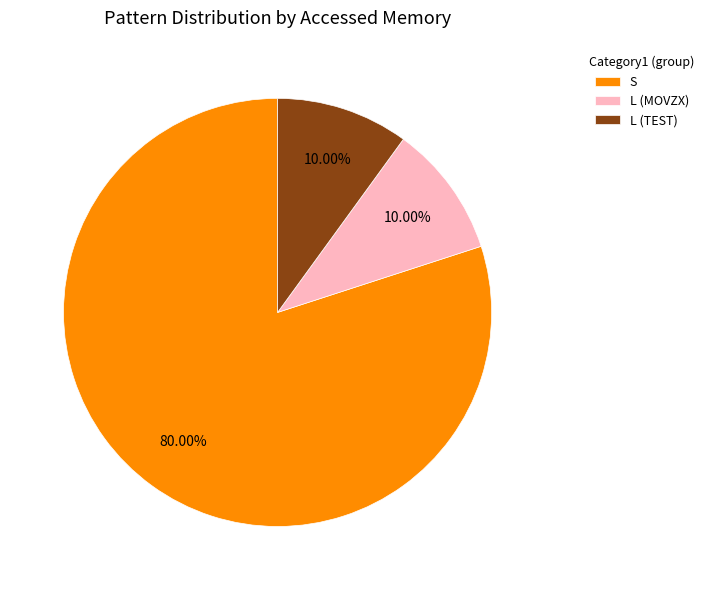

Which category has the biggest portion of the pie?

S